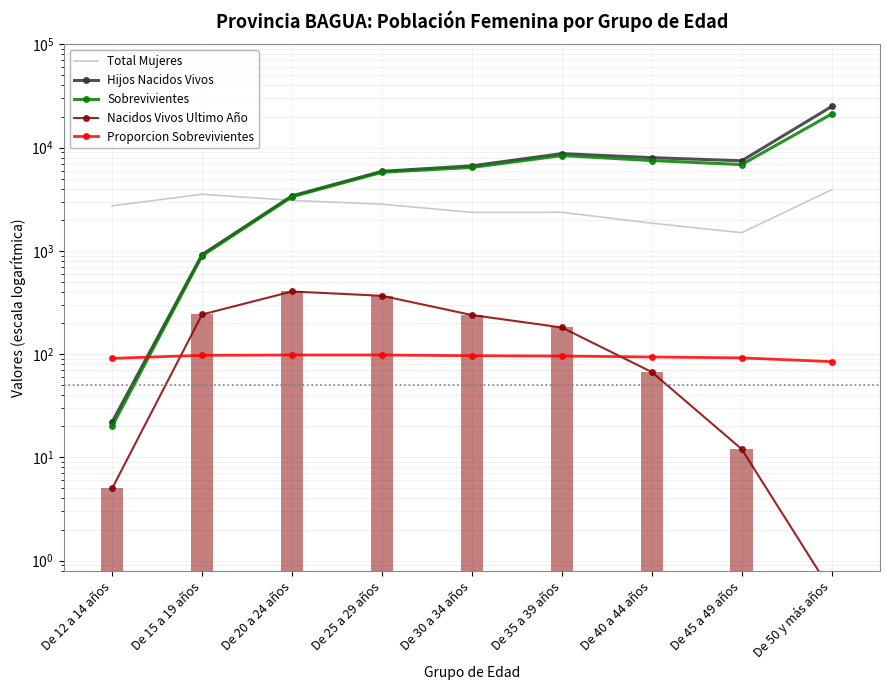

What is the label of the 2nd bar from the right?

De 45 a 49 años